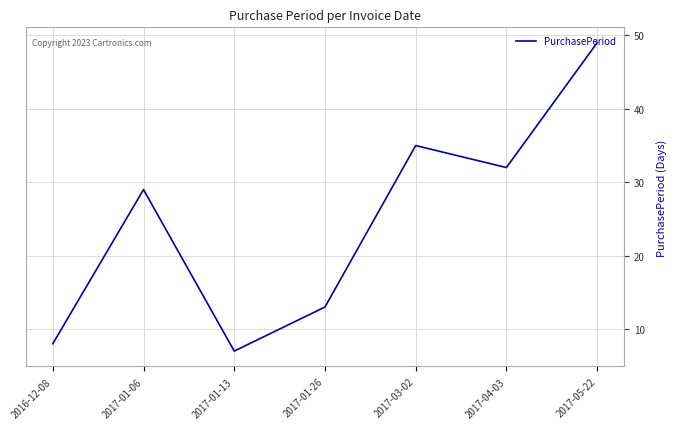

Reading left to right, what are all the values shown in this chart?

8	29	7	13	35	32	49